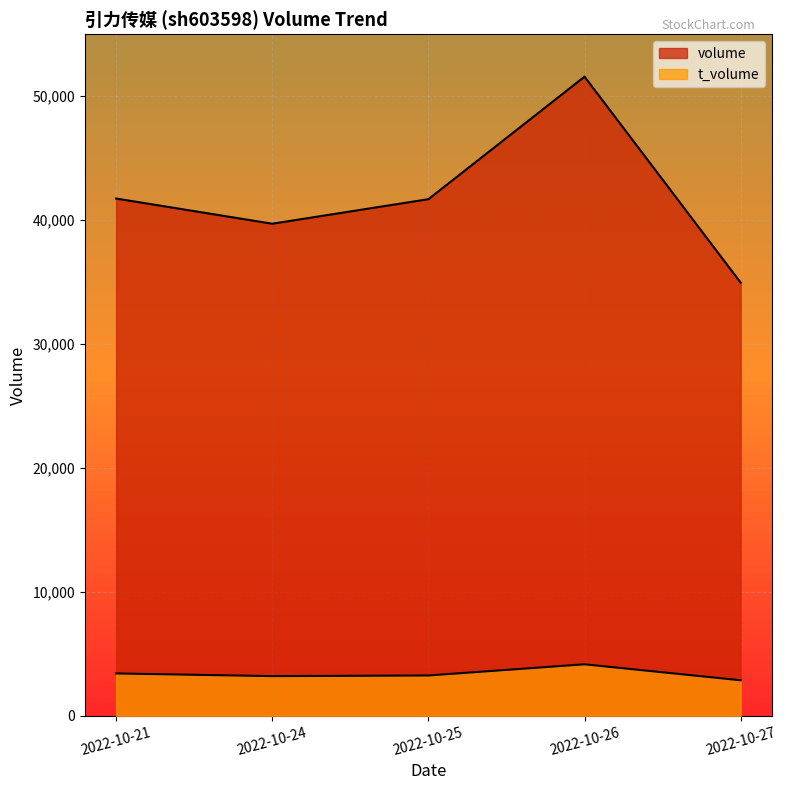

The value of volume at 2022-10-24 is 11187. True or false?

False